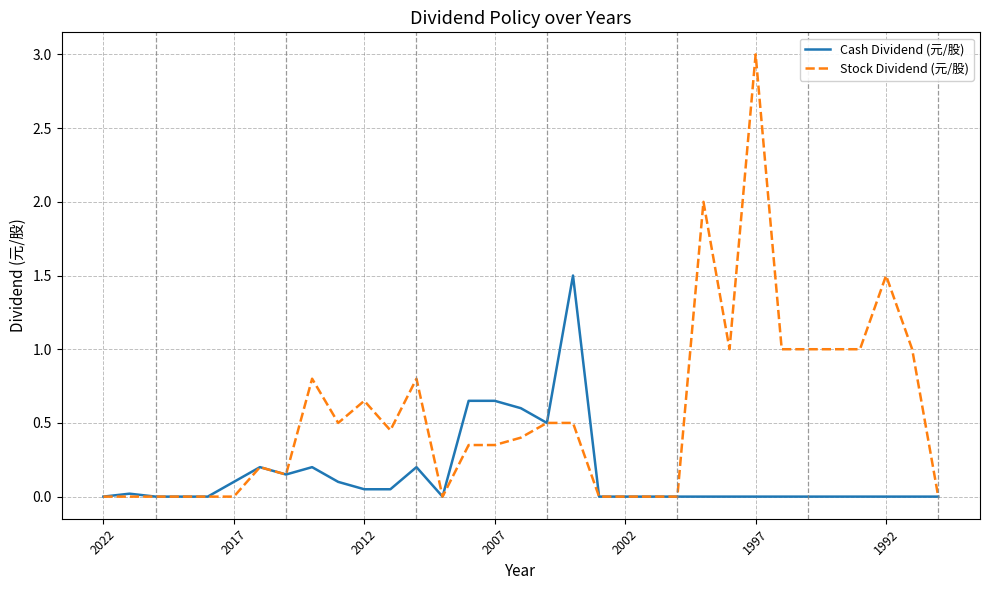

Which series has the largest total across all categories?

Stock Dividend (元/股)